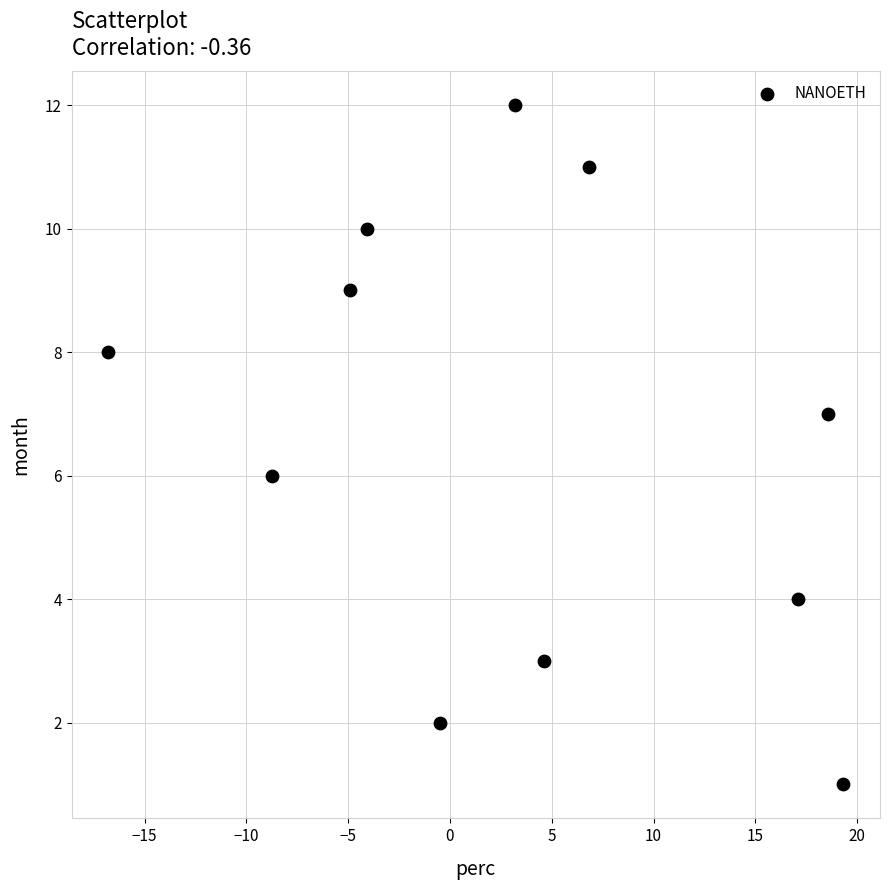

What is the average Y value?

7